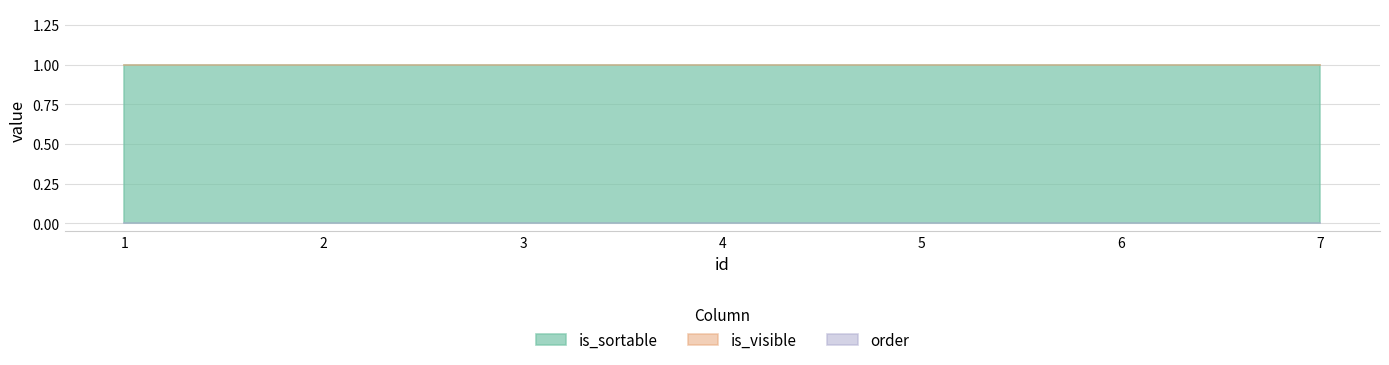

What value does the is_sortable series have at 1?

1